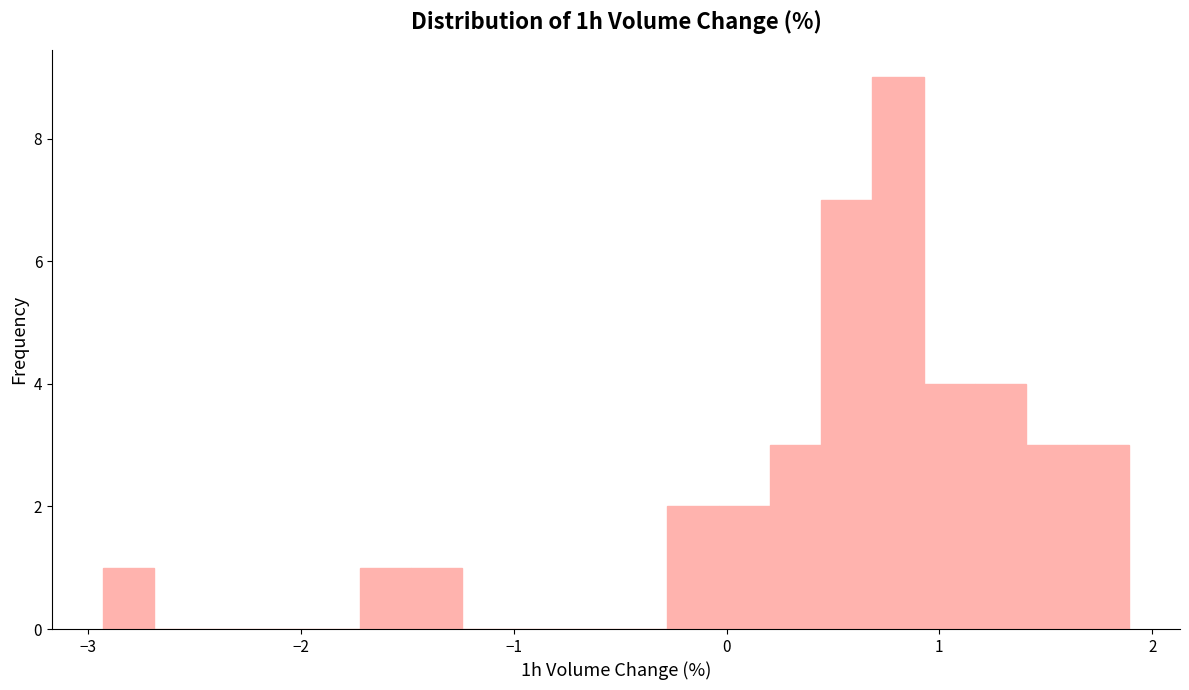

Read against the x-axis, roughly where is the centre of the tallest bar?

0.8